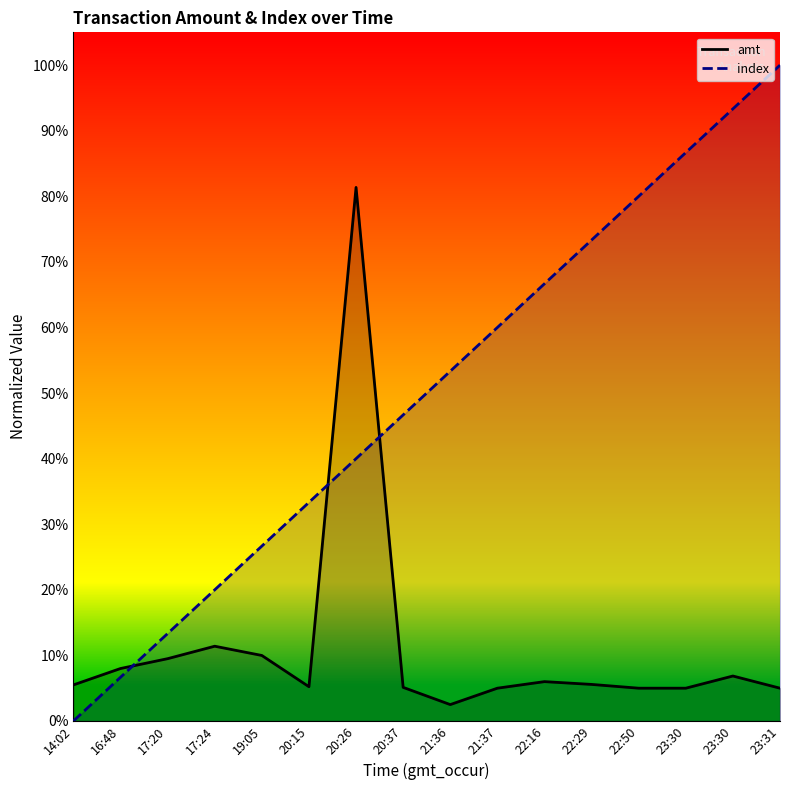

True or false: amt and index cross at least once.

True